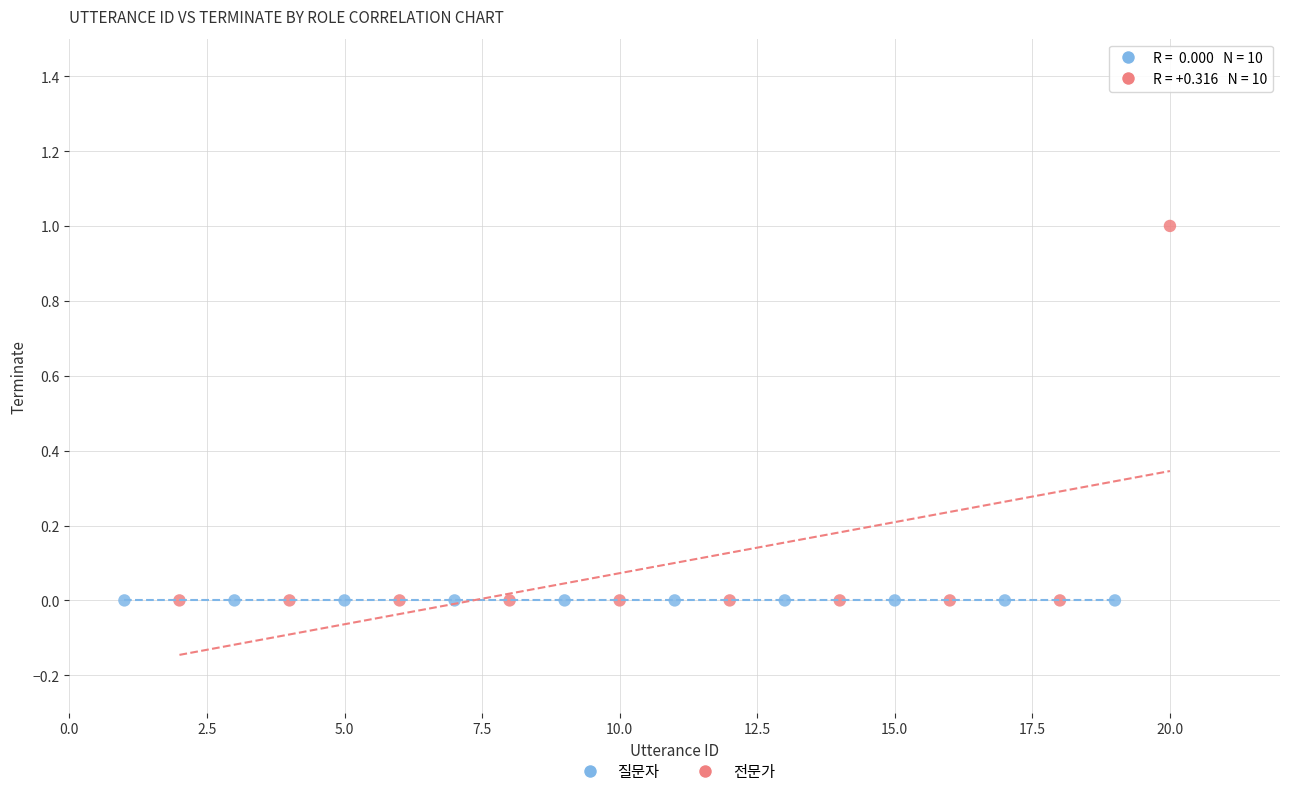

Which series reaches the maximum Y coordinate?

전문가